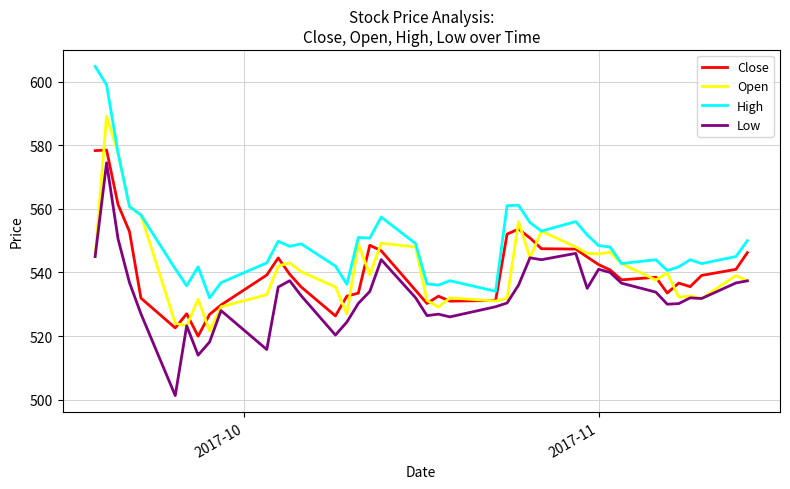

Which series has the largest total across all categories?

High